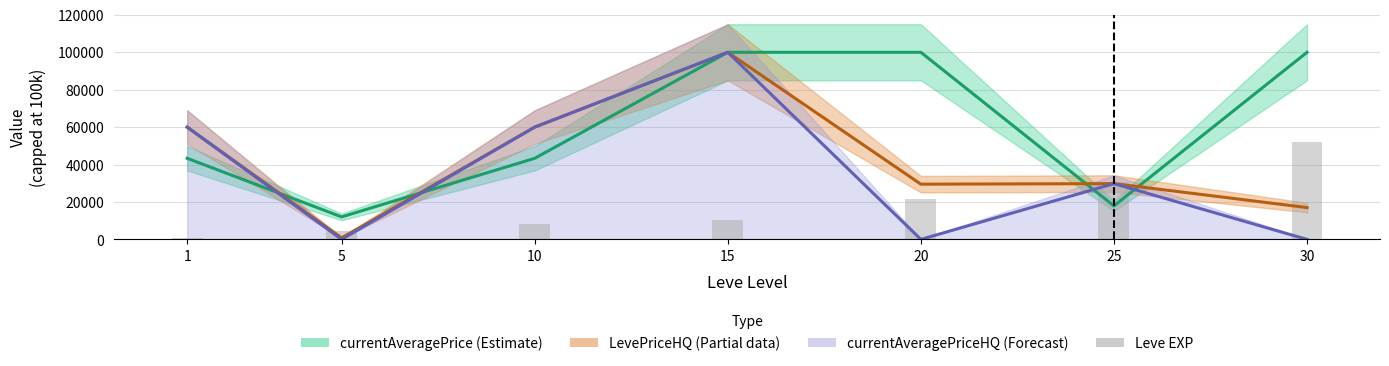

How many data points are less than 10100?

3